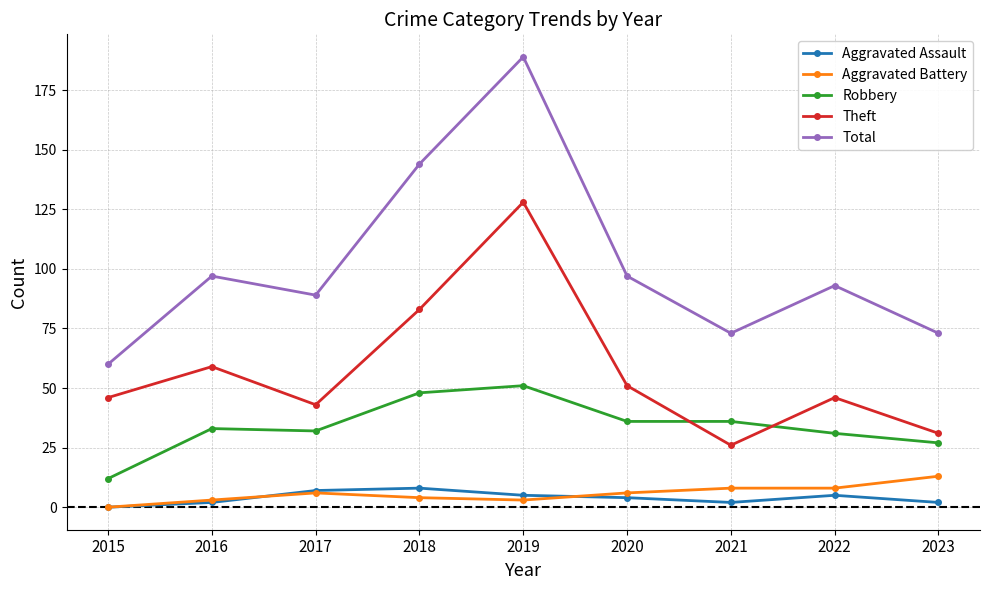

What is the sum of all Total values?

915